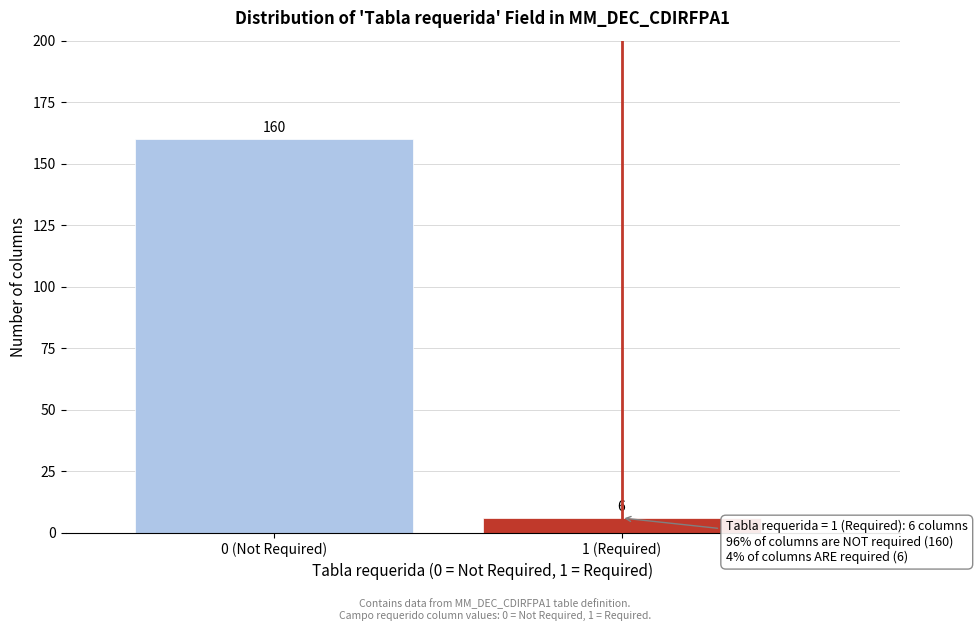

Reading right to left, transcribe all the data shown in this chart.

6	160